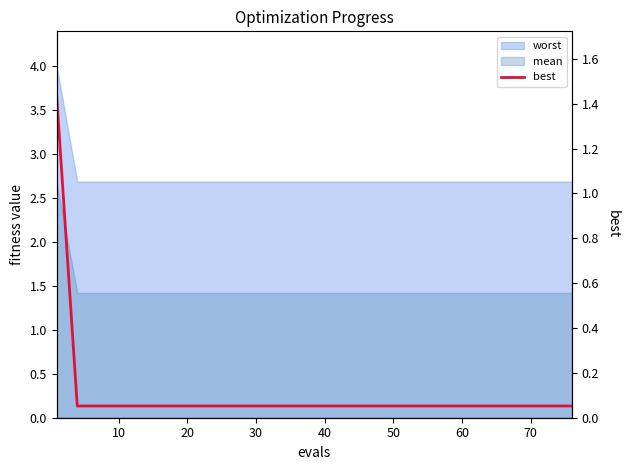

At which label is the value closest to 0?

10